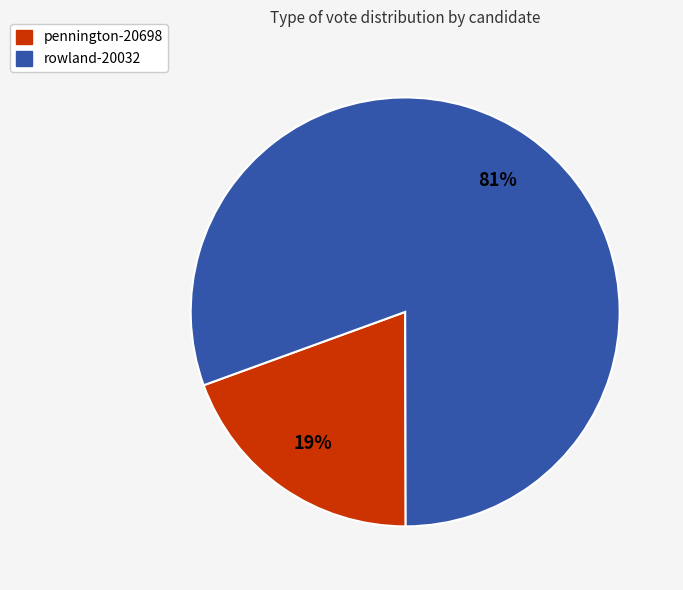

Count the number of slices in the pie.

2